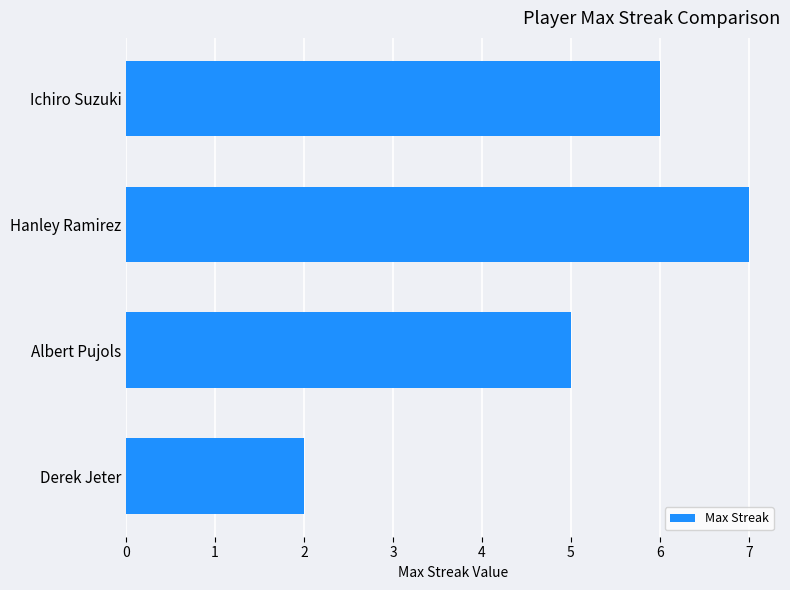

List the labels in order of value, smallest first.

Derek Jeter, Albert Pujols, Ichiro Suzuki, Hanley Ramirez